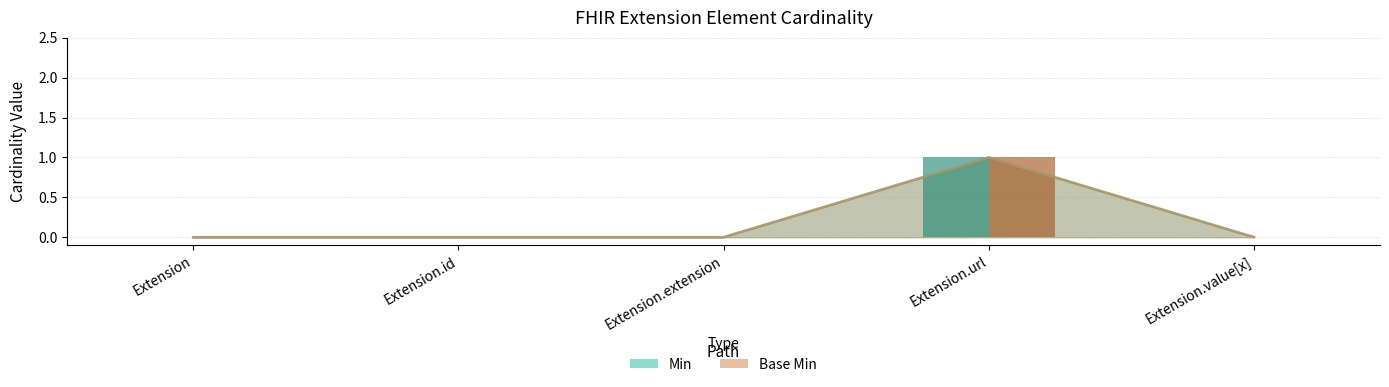

At which label does Min reach its minimum?

Extension